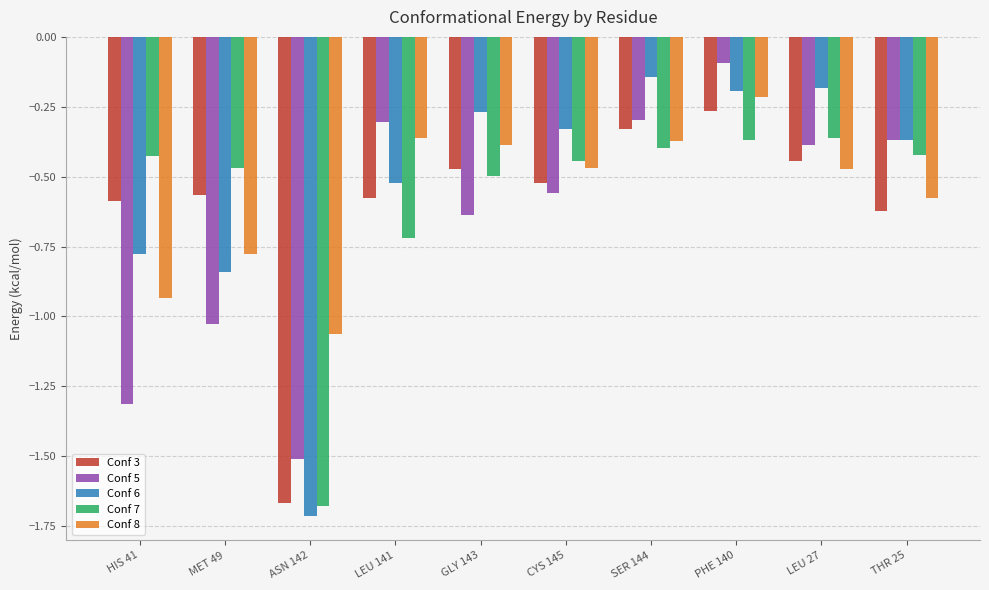

Which label corresponds to the smallest value in the chart?

ASN 142